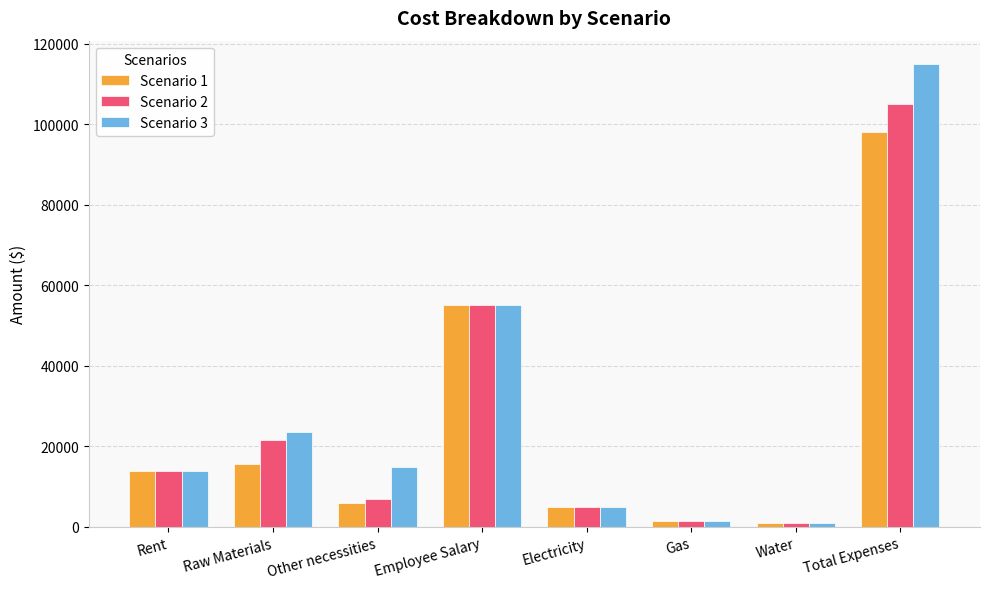

Is the value of Scenario 2 at Rent greater than the value of Scenario 1 at Employee Salary?

No